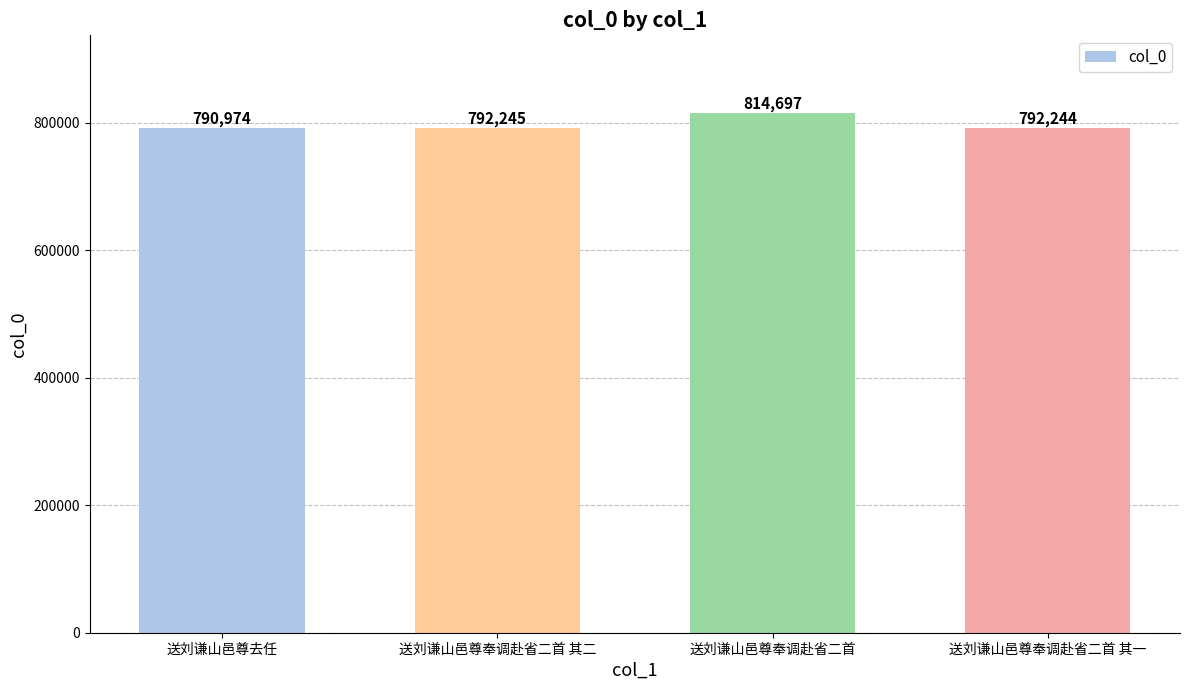

What is the smallest value displayed?

790974